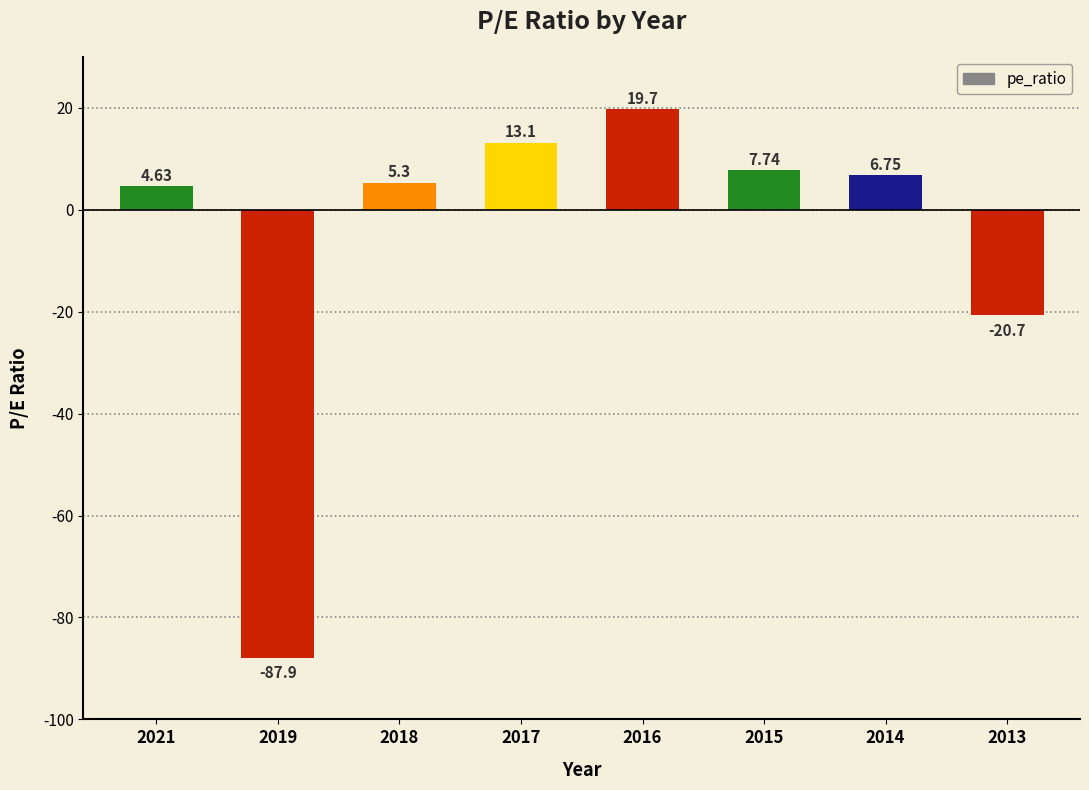

Between 2017 and 2013, which is larger?

2017